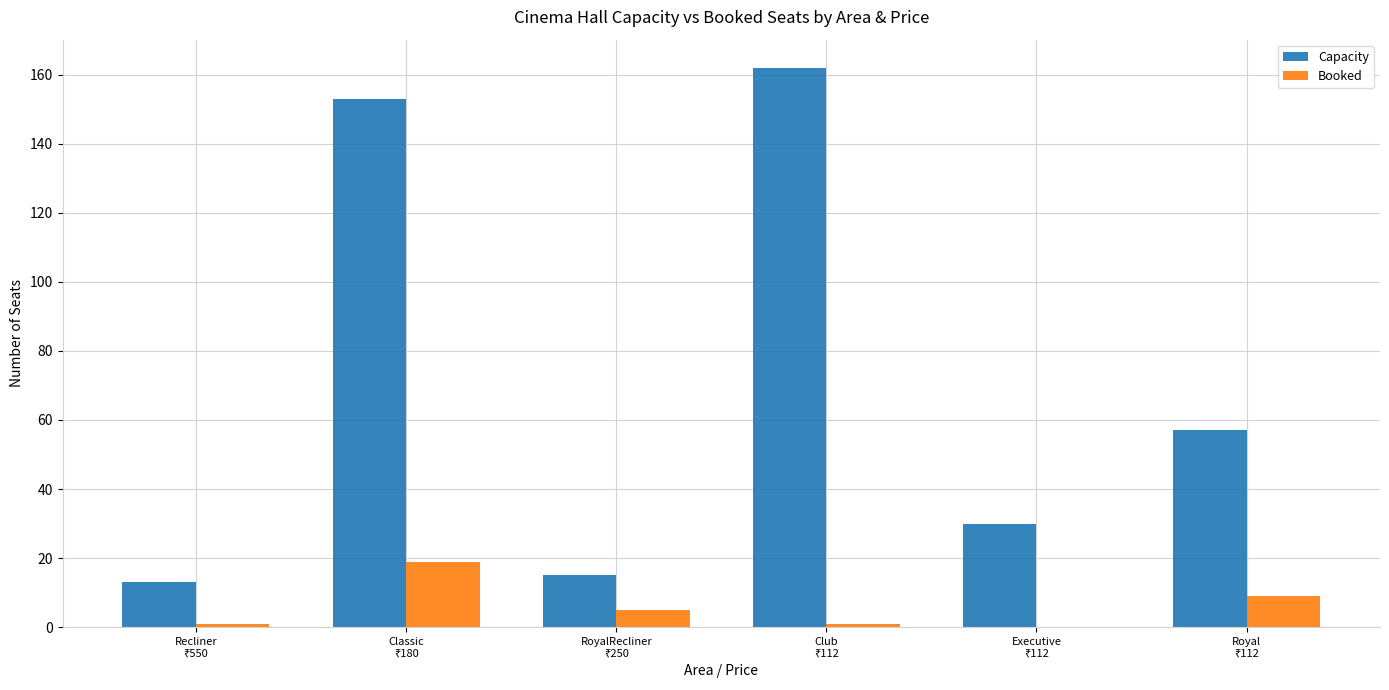

What is the sum of all Capacity values?

430